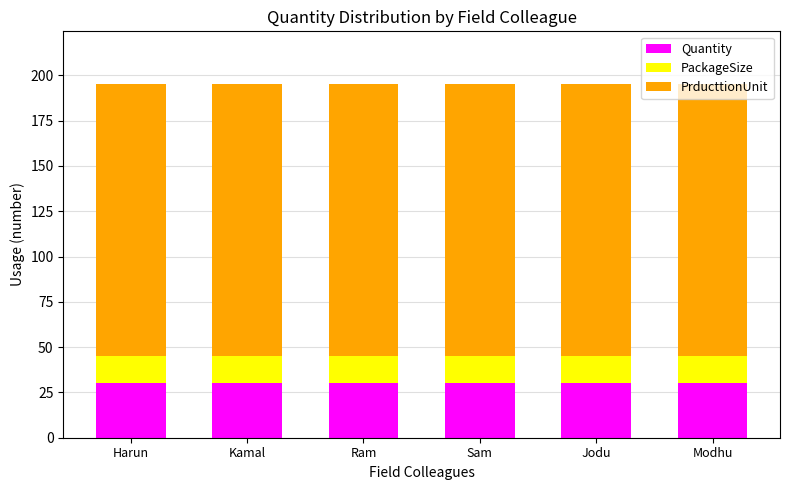

What is the approximate value of Quantity at Ram?

30